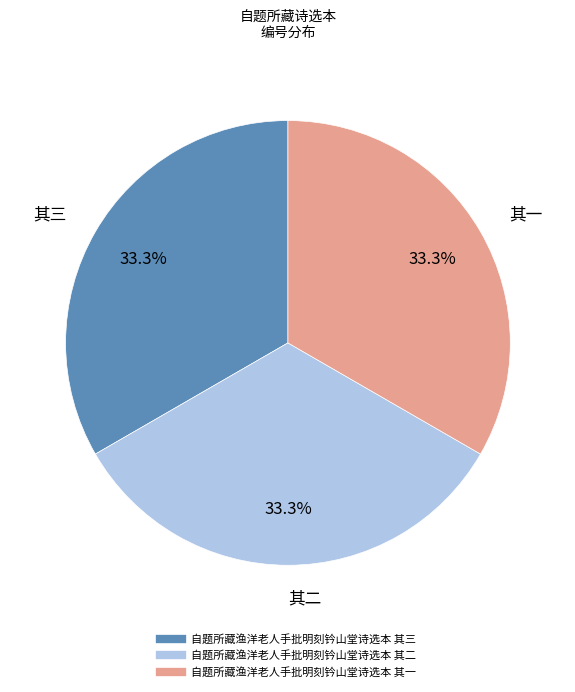

Combined, do 自题所藏渔洋老人手批明刻钤山堂诗选本 其一 and 自题所藏渔洋老人手批明刻钤山堂诗选本 其三 account for over 50%?

Yes